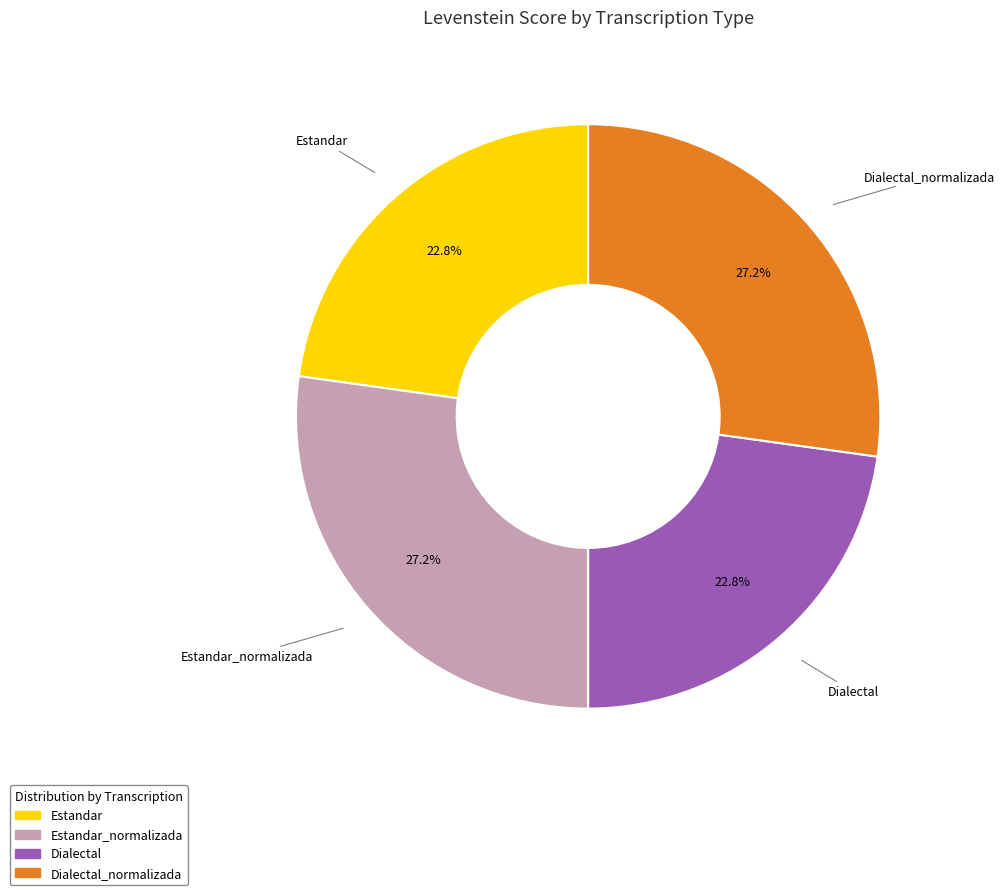

Does any single category account for the majority?

No